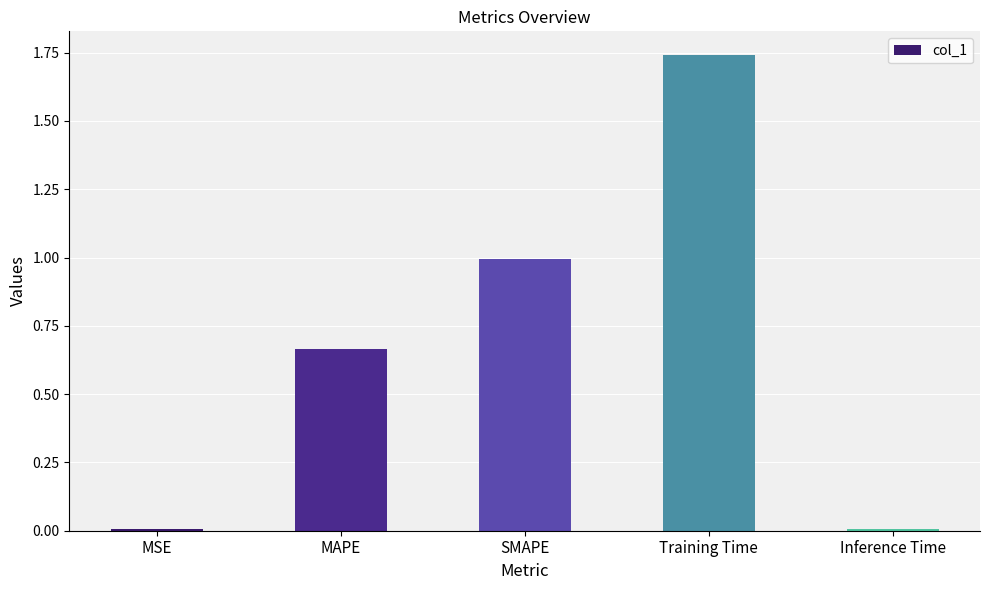

What is the change in value from SMAPE to Training Time?

+0.7